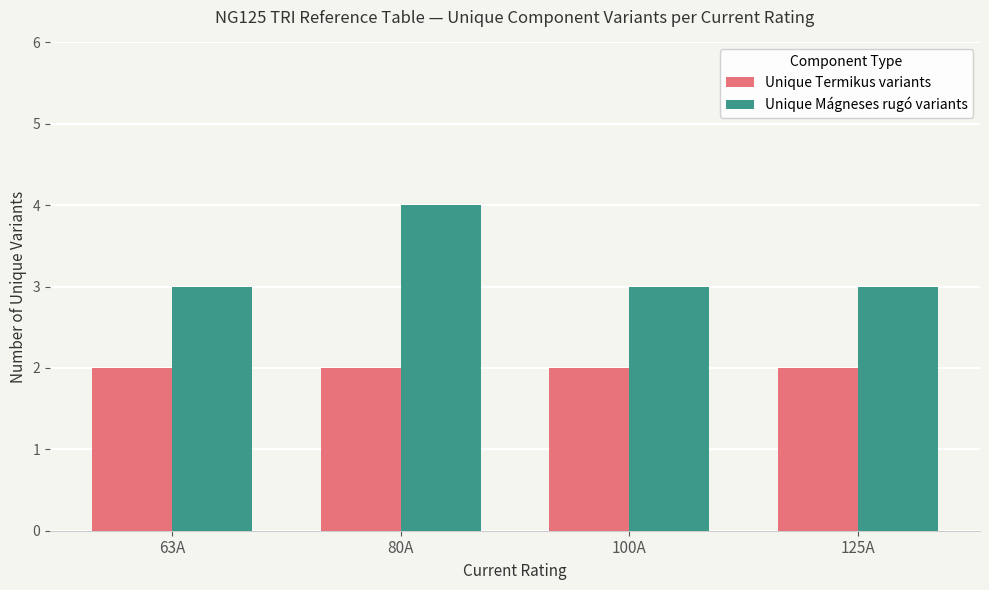

What is the value of the Unique Termikus variants bar at the 1st from the left?

2